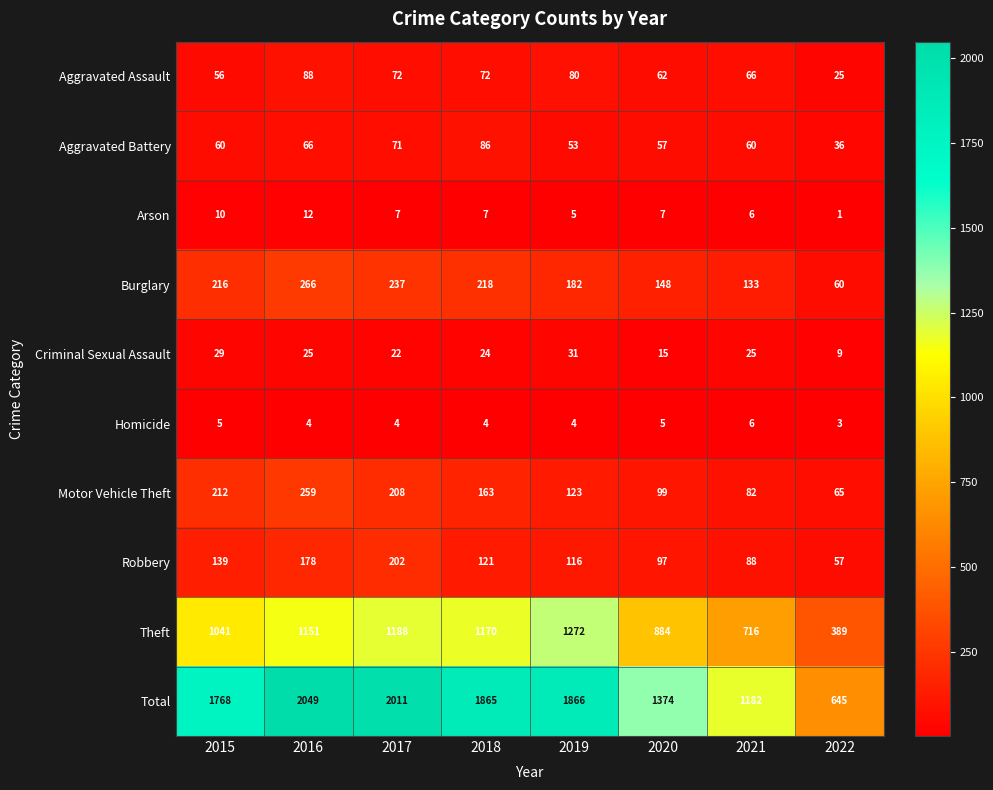

At which category is the sum across all series the highest?

2016